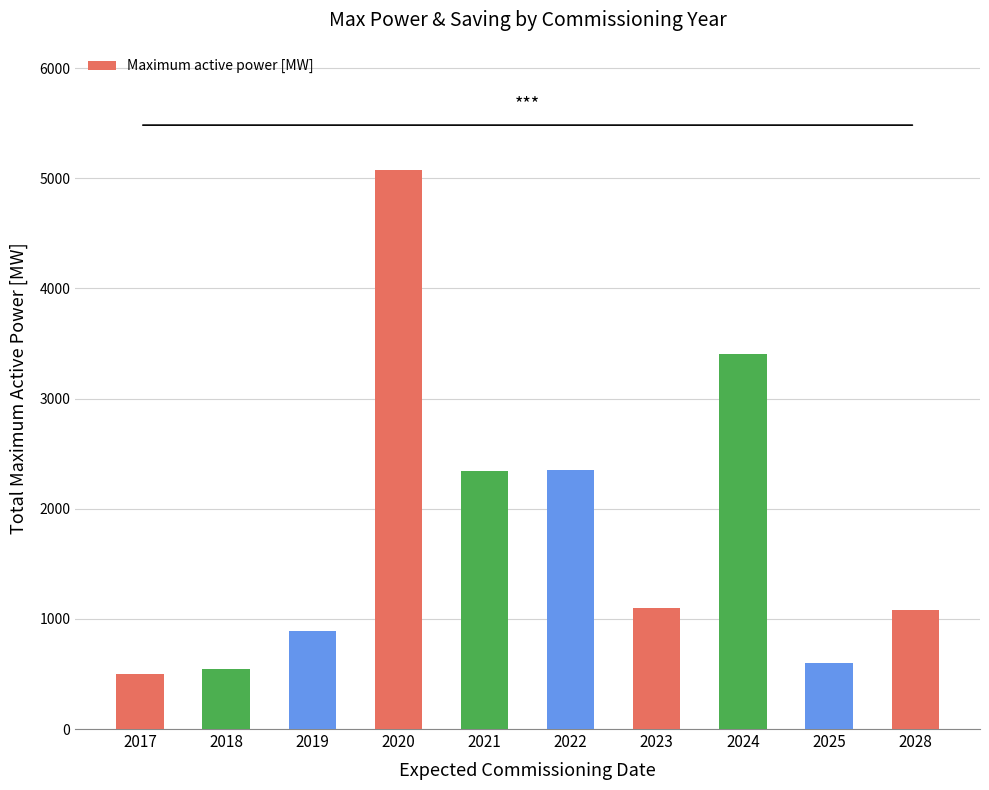

Does the chart contain stacked bars?

No